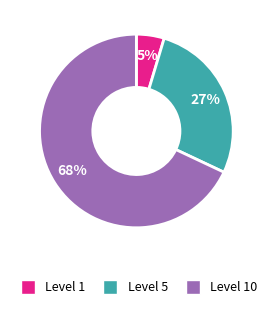

Does any single category account for the majority?

Yes